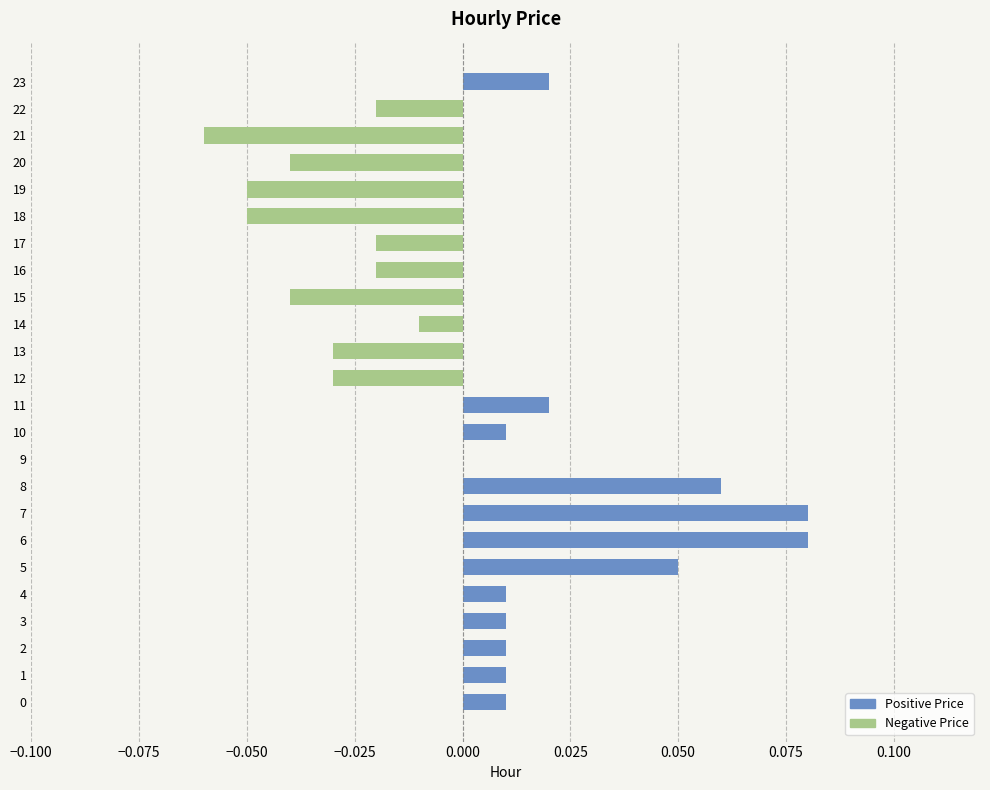

The Negative Price series shows -0.0 at 9. True or false?

False